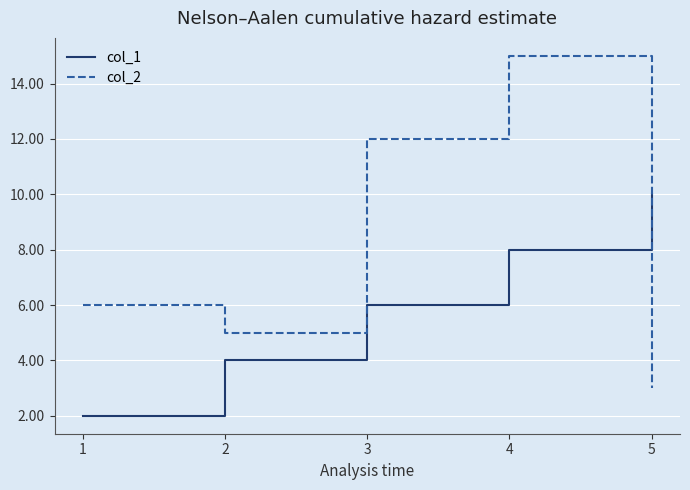

Which series has the largest range (max minus min)?

col_2